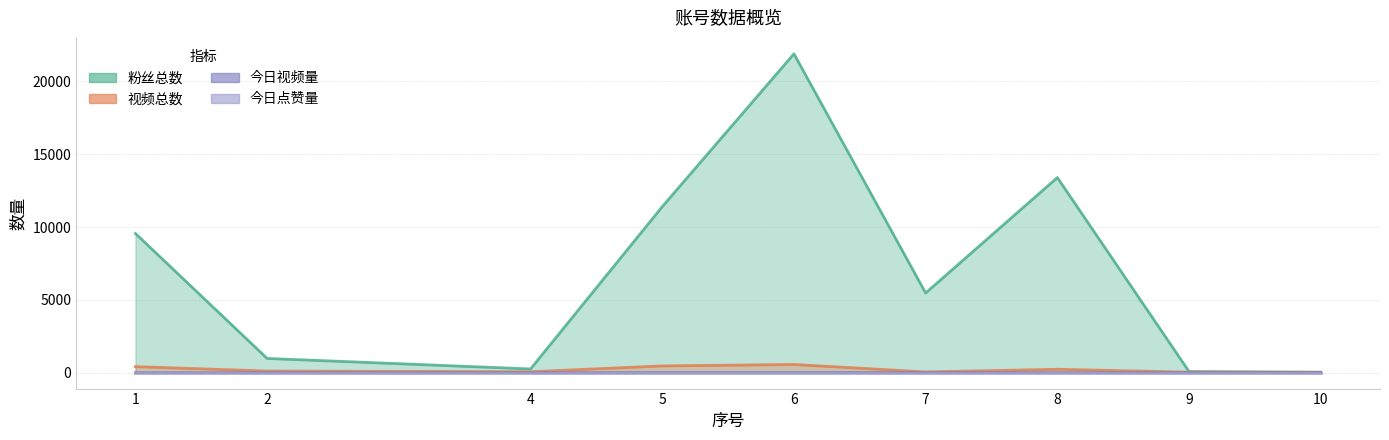

True or false: 粉丝总数 and 今日视频量 cross at least once.

False